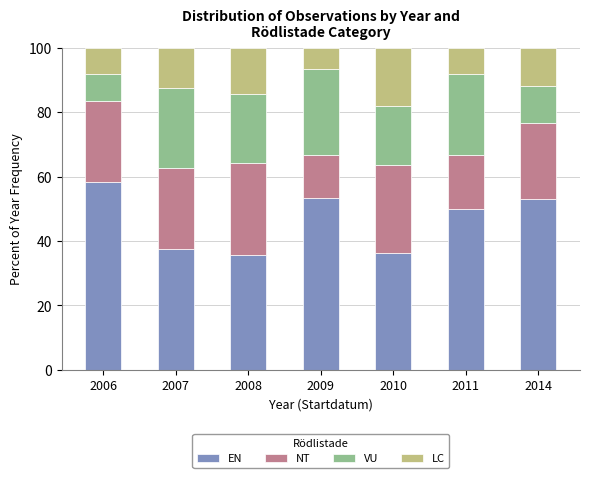

What is the lowest value of the EN series?

35.7